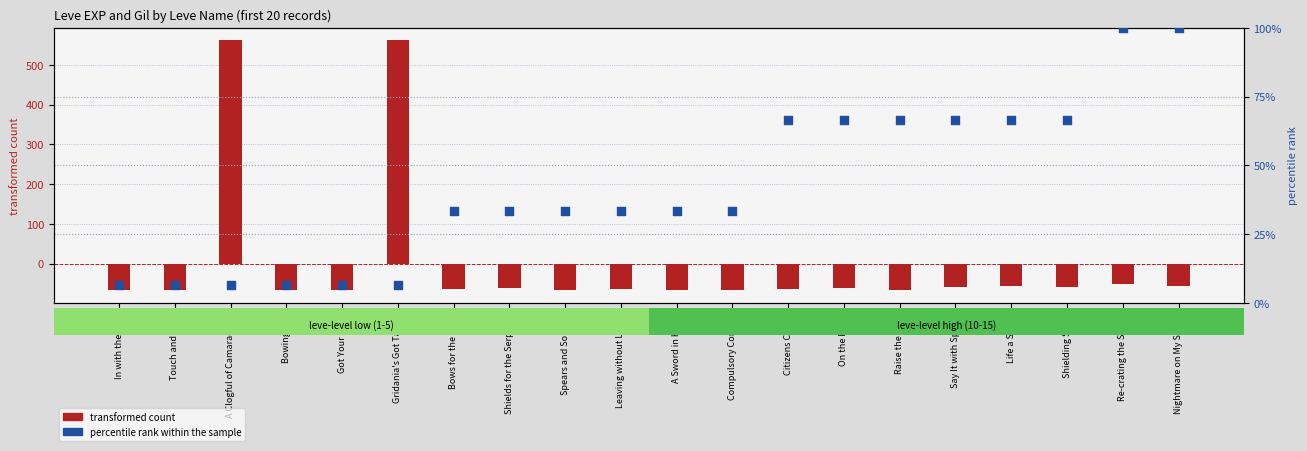

Which series contains the lowest Y value?

transformed count (EXP centered)